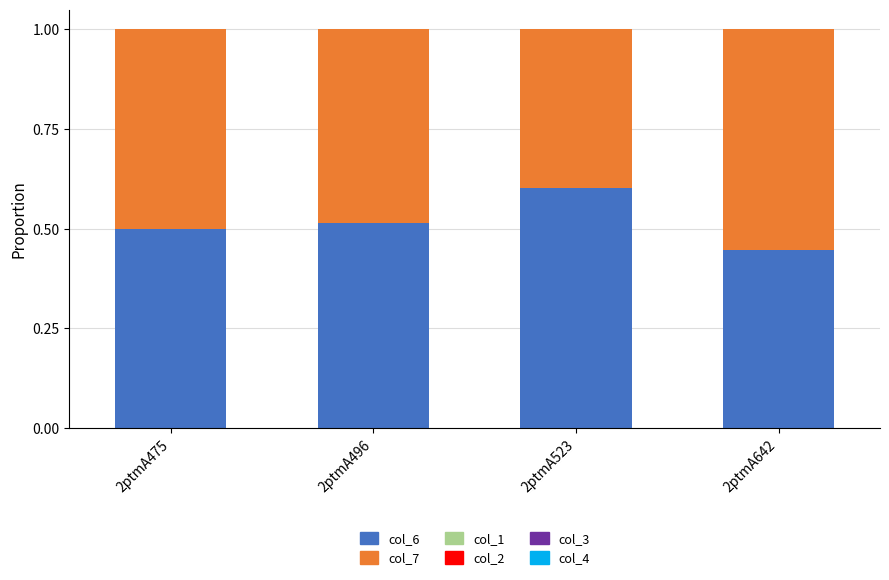

What is the total value across all series at 2ptmA475?

1.0